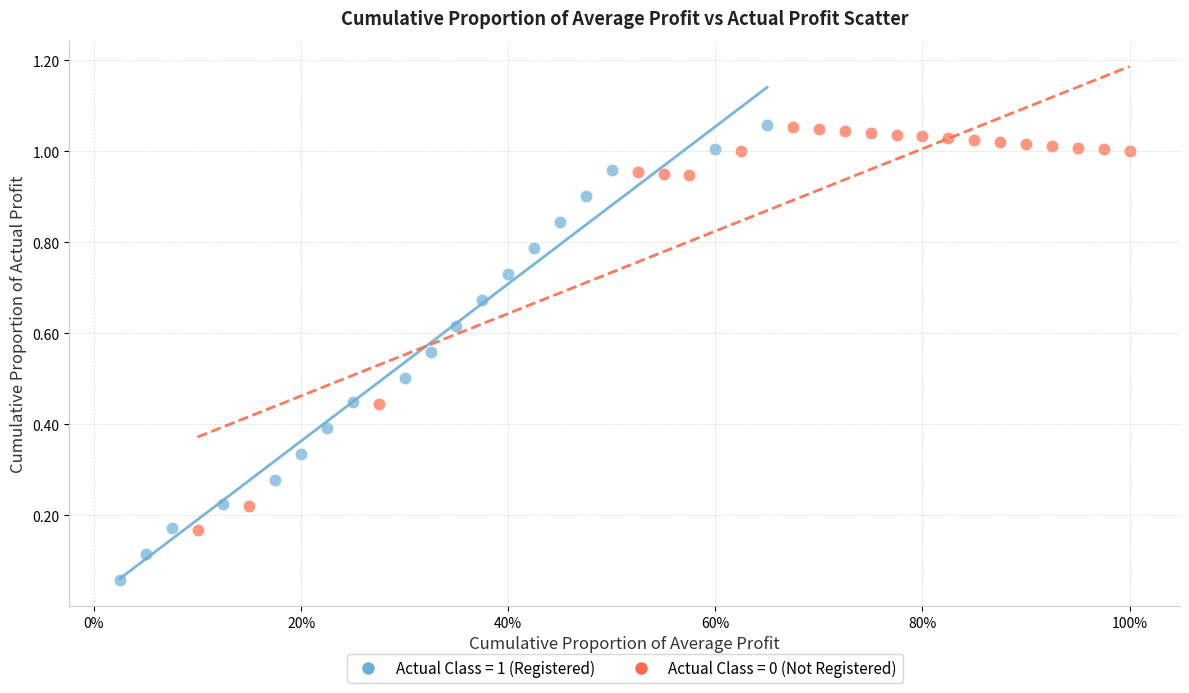

Which series has the widest spread of Y values?

Actual Class = 1 (Registered)